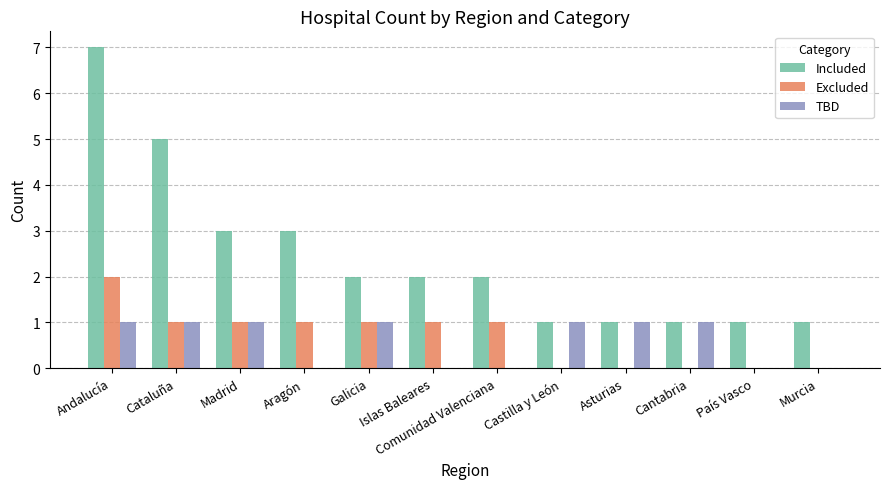

At which label does Included first exceed 2?

Andalucía